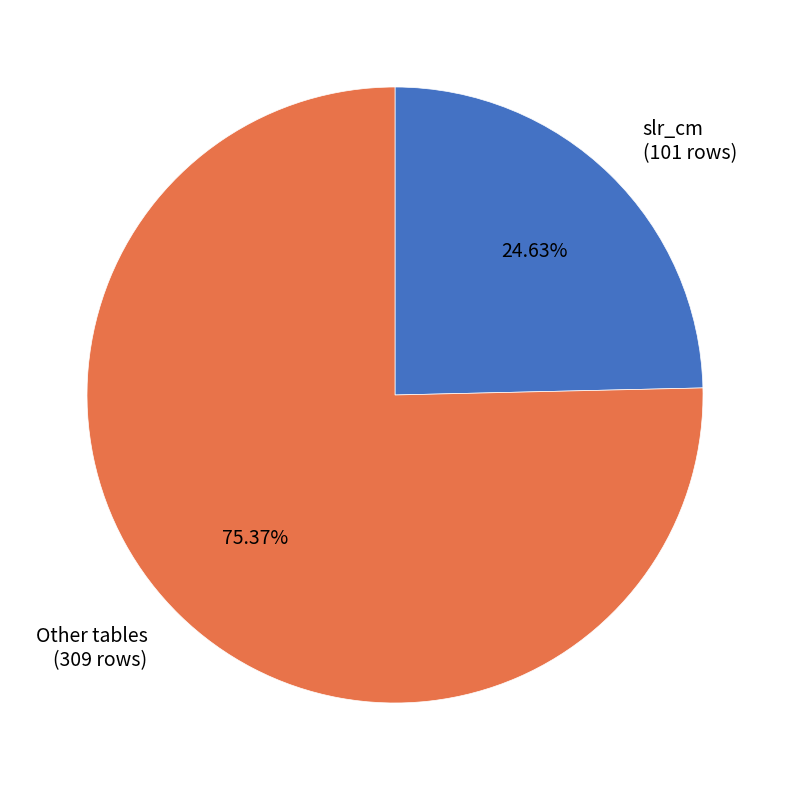

Which category has the biggest portion of the pie?

Other tables (309 rows)